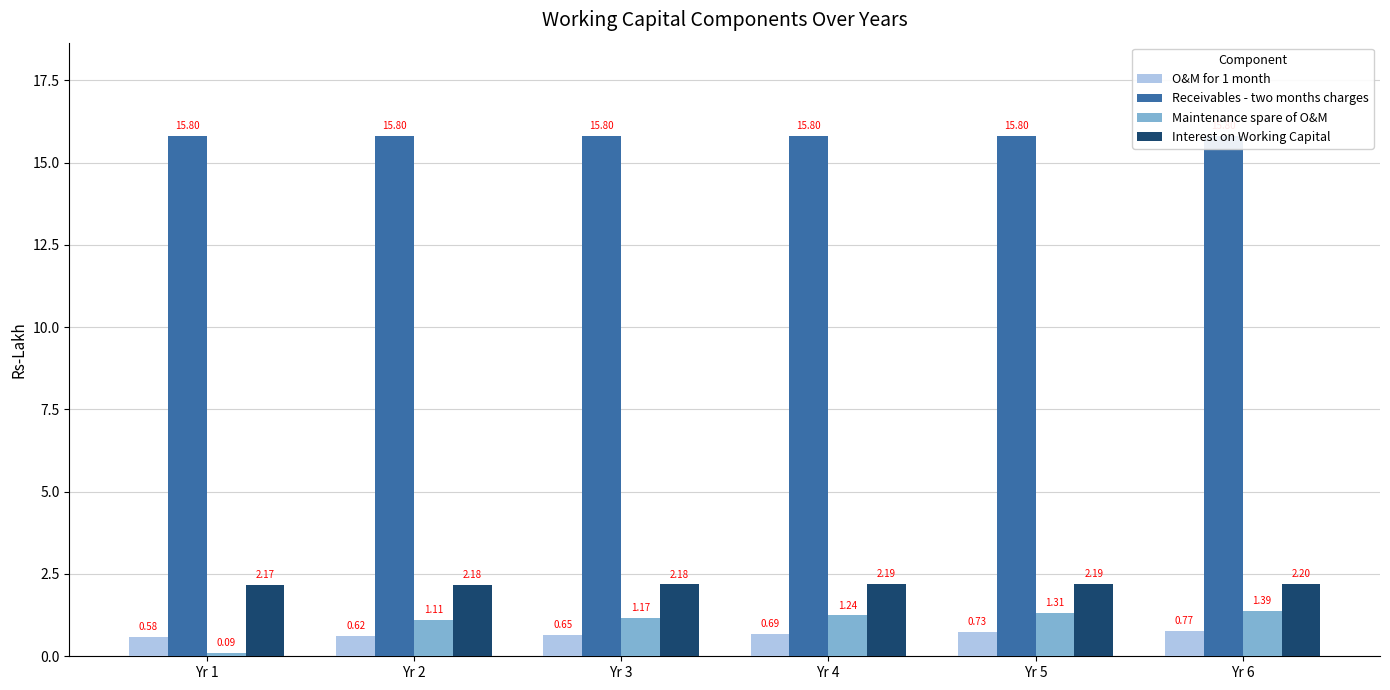

Read the O&M for 1 month value at Yr 2.

0.6